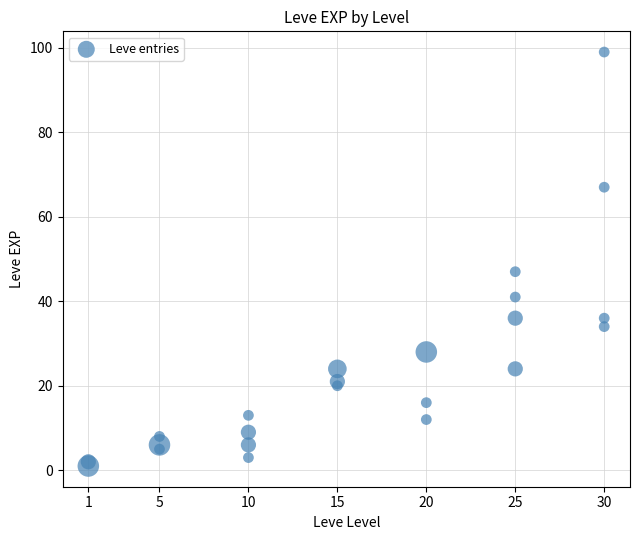

What Y value in the scatter plot is closest to 50?

47